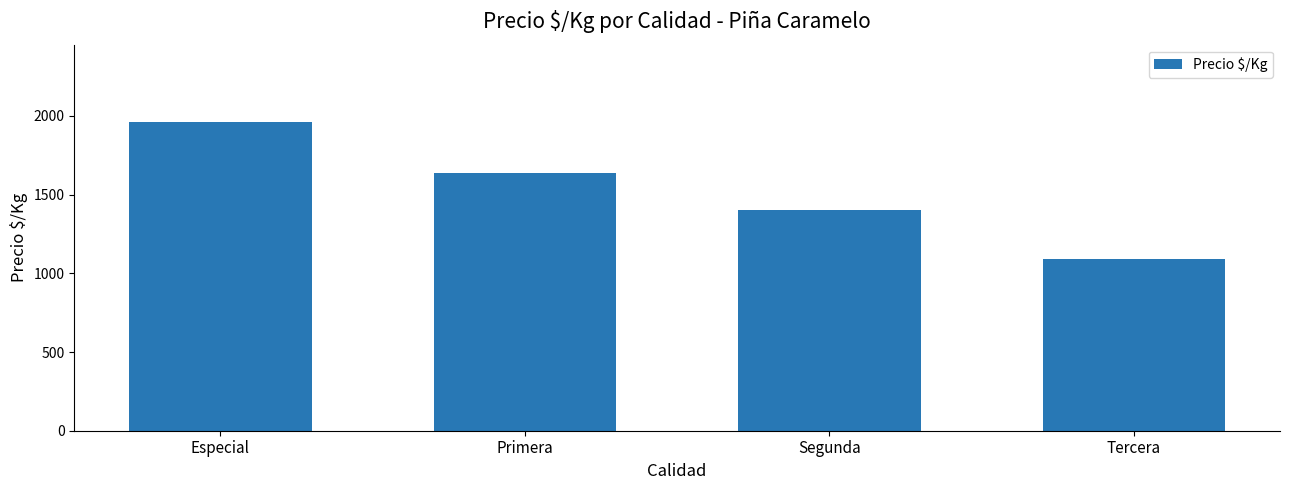

What is the average value?

1524